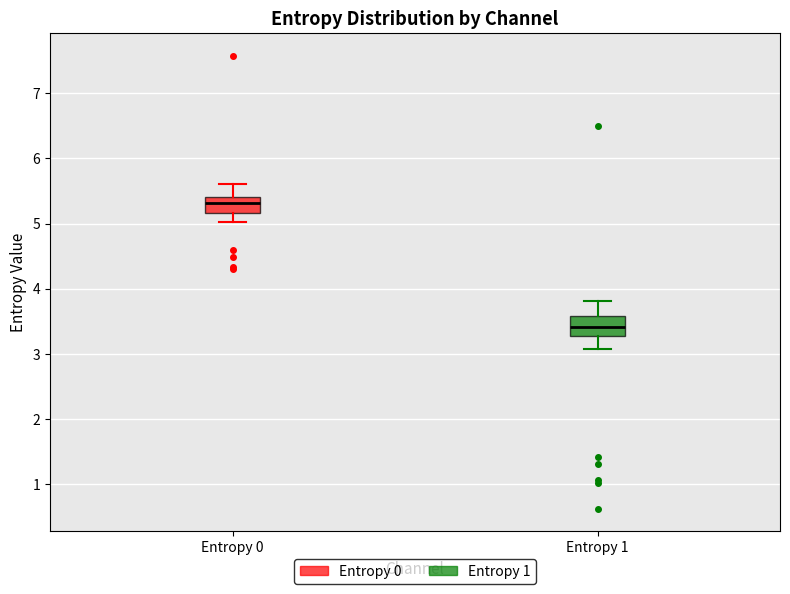

Where does the upper whisker of the box for Entropy 1 end on the y-axis? The values are not printed on the chart, so give them approximately, as read against the axis.

3.8